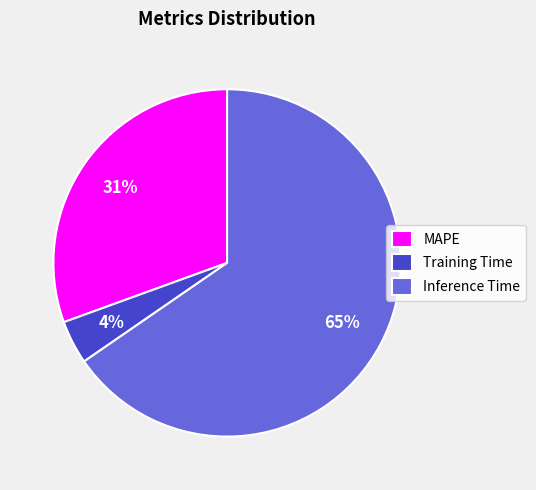

What percentage is the Training Time slice, to the nearest percent?

4%